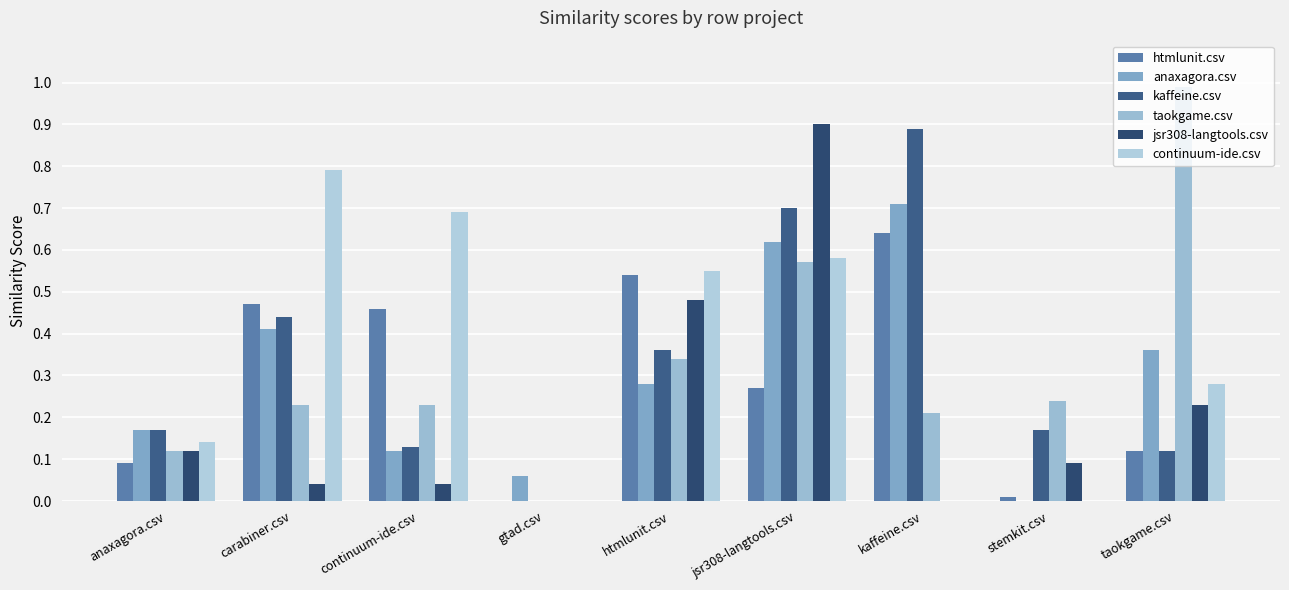

What position from the right is anaxagora.csv?

9